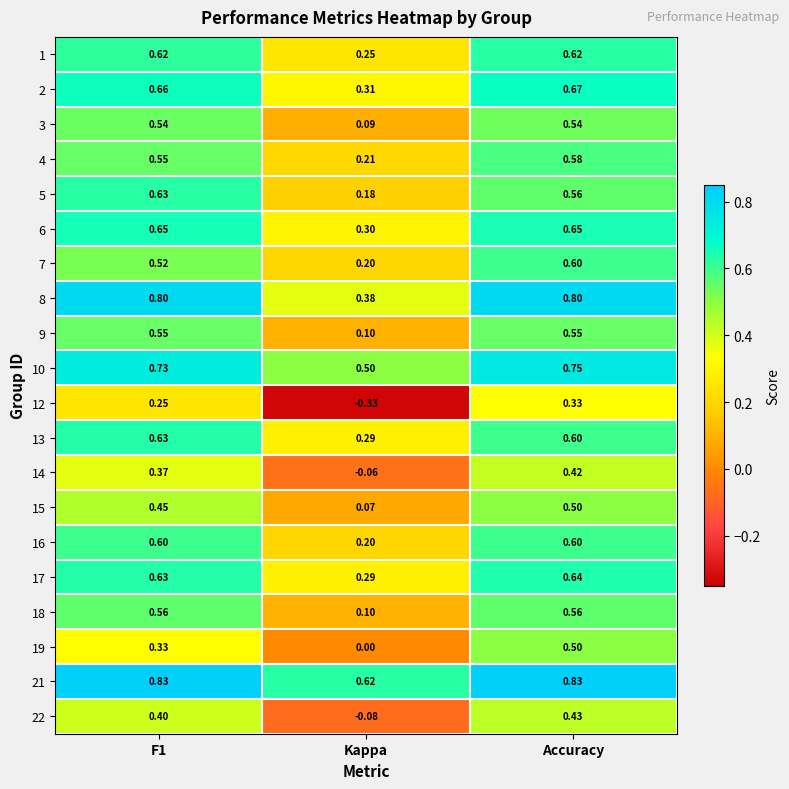

How many series are shown in this chart?

20